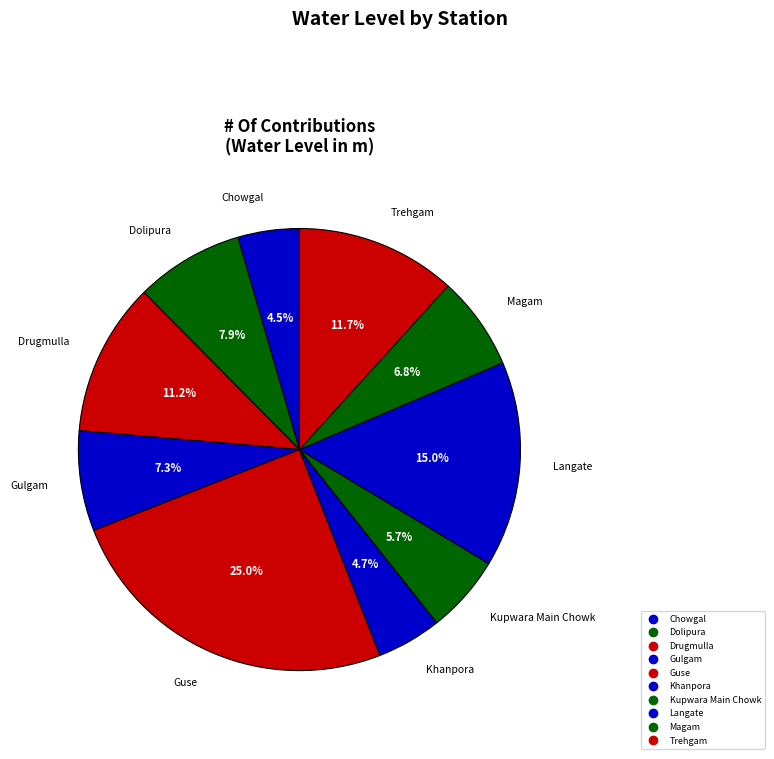

To the nearest percent, what portion does Khanpora represent?

5%